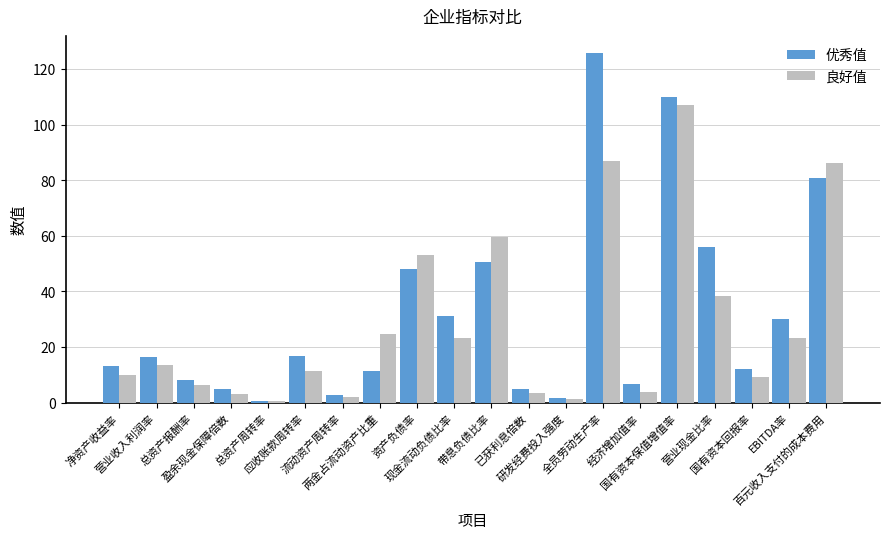

Rank the series by their maximum value, from highest to lowest.

优秀值, 良好值